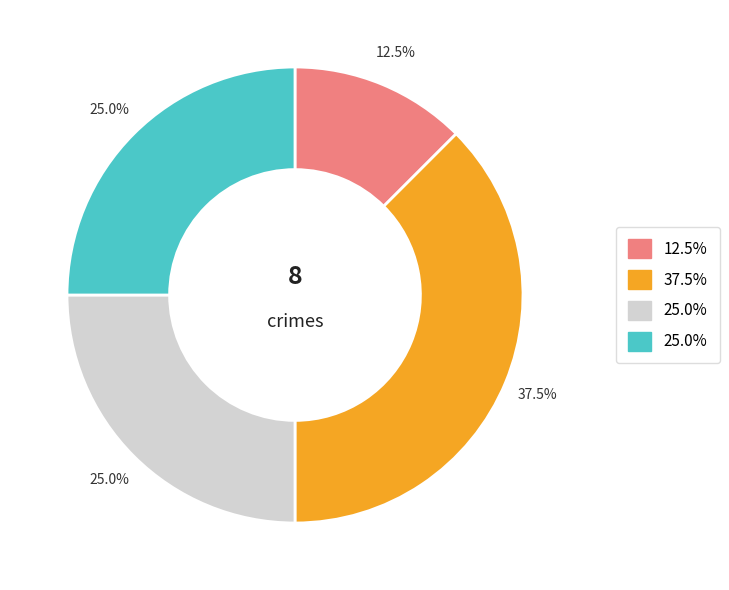

Is there any slice that represents more than half of the pie?

No